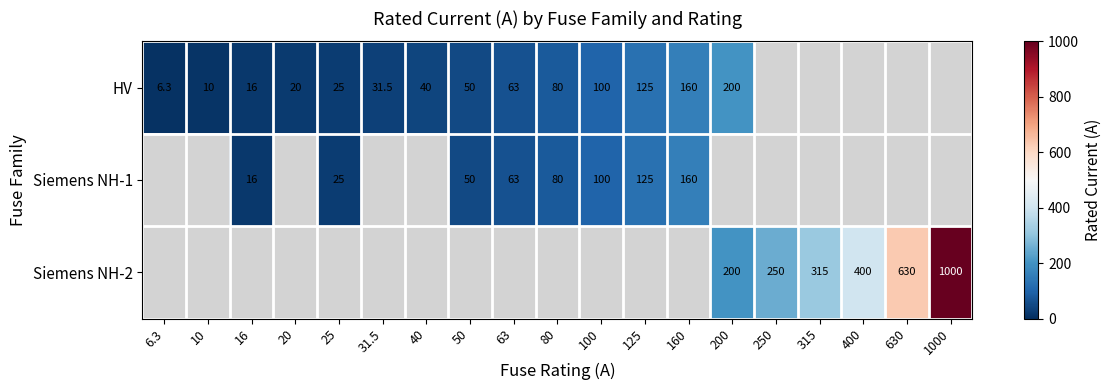

Is the value of HV at 25 greater than the value of Siemens NH-1 at 50?

No